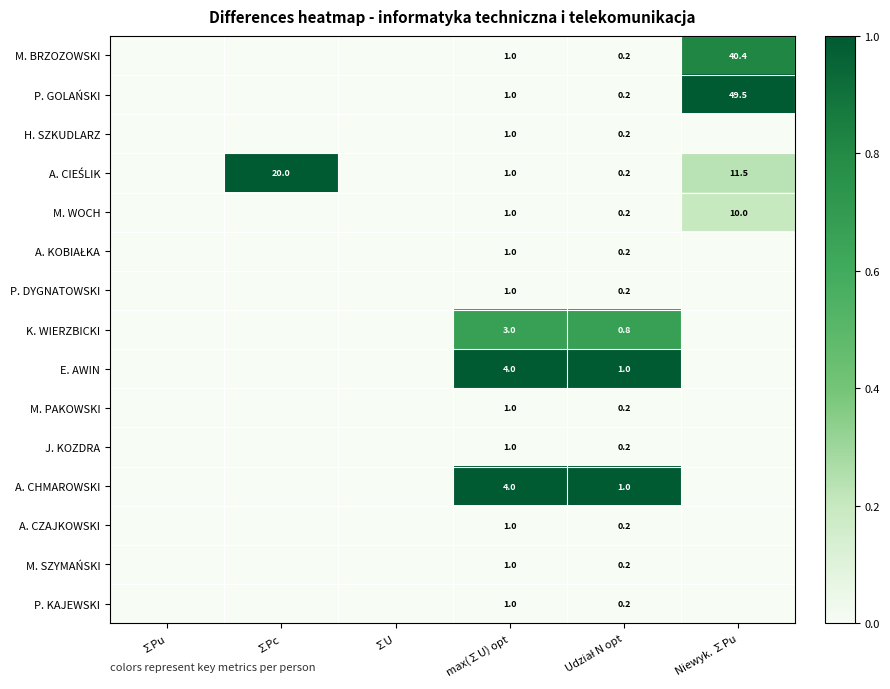

The value of M. WOCH at Niewyk. ∑Pu is 10.0. True or false?

True